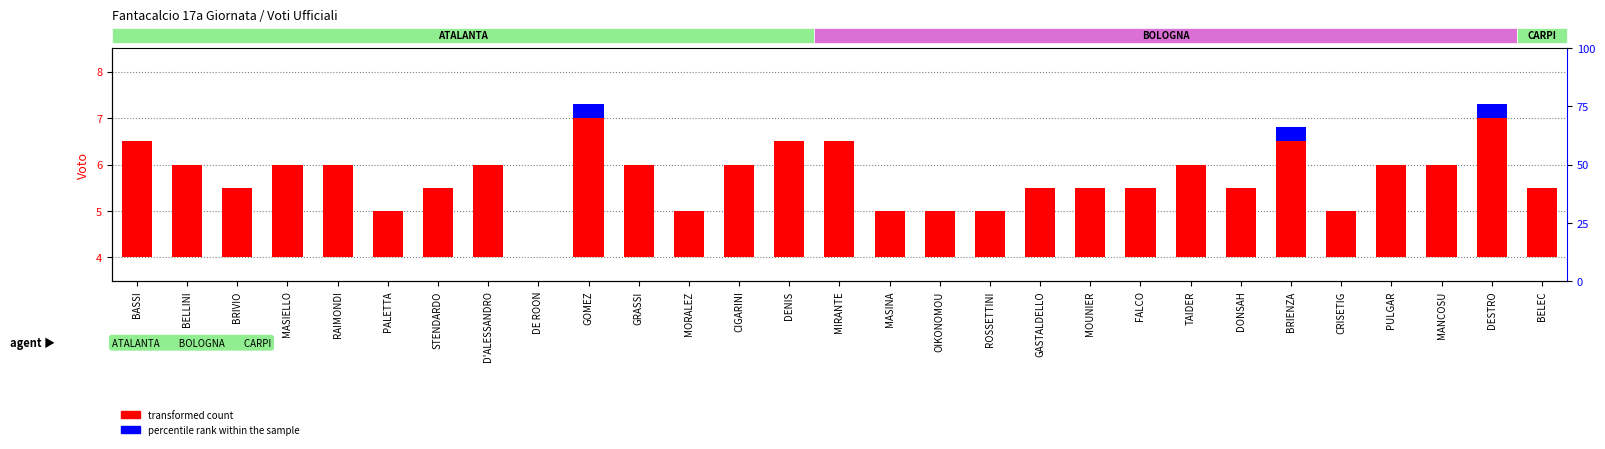

True or false: voto (transformed count) has a value of 1.5 at BRIVIO.

True